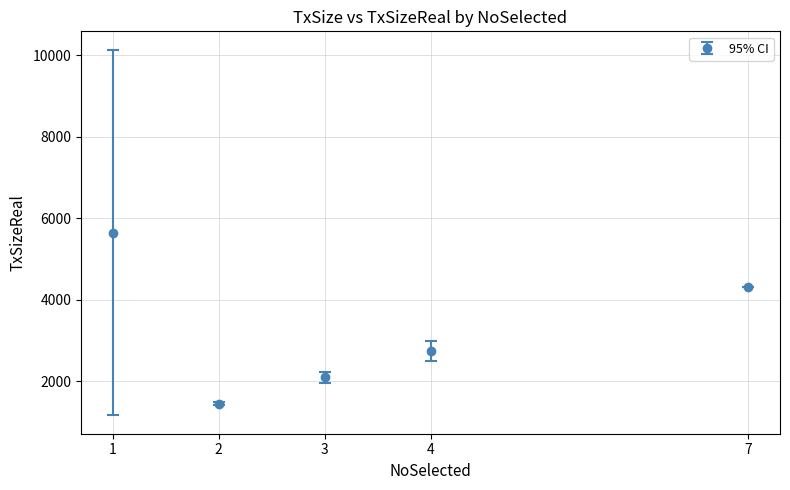

List the labels in order of value, largest first.

1, 7, 4, 3, 2